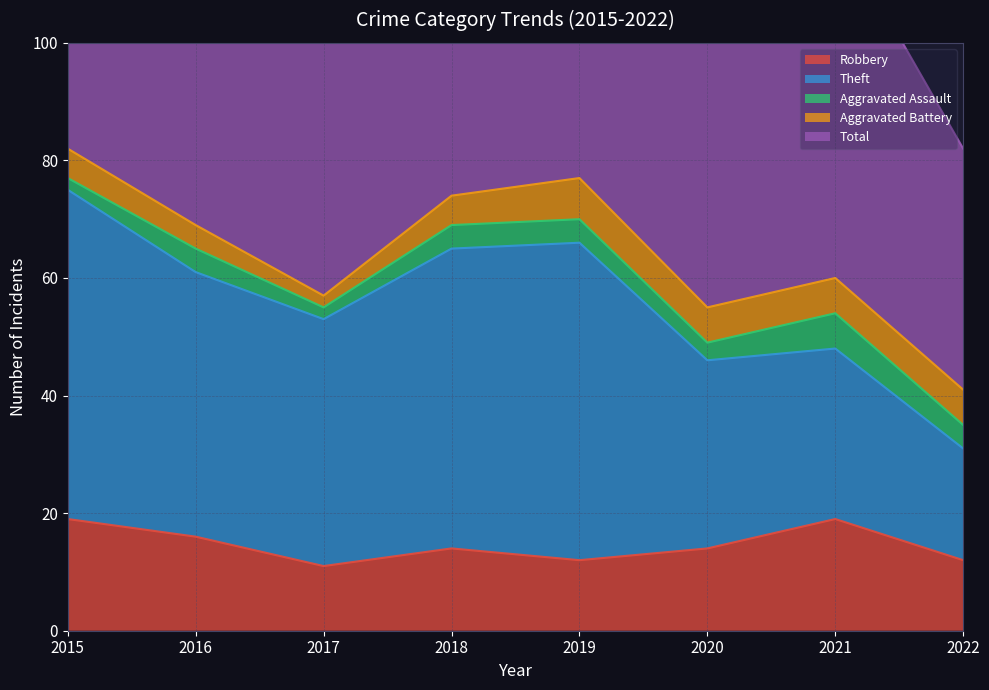

True or false: Aggravated Battery and Aggravated Assault cross at least once.

False